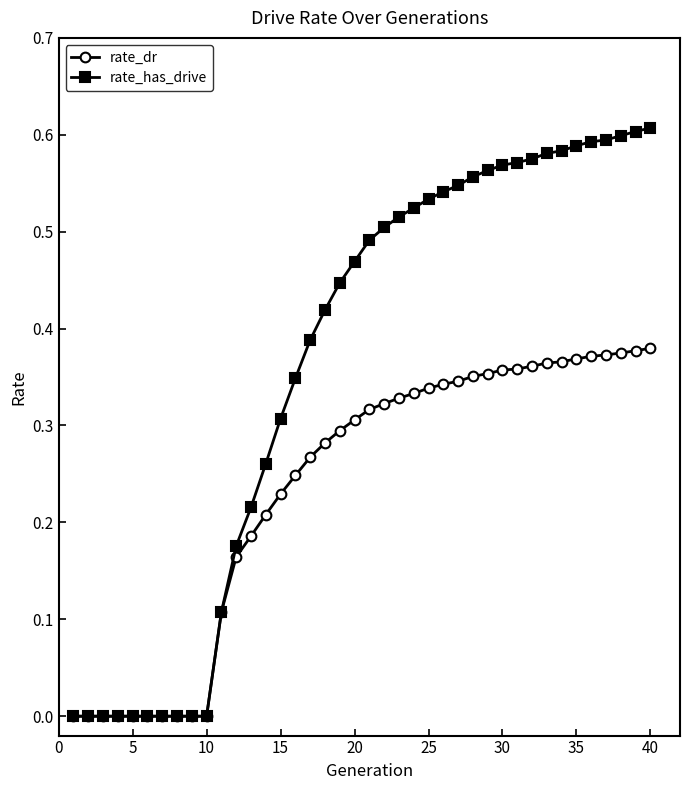

List the series in order of their overall mean, lowest first.

rate_dr, rate_has_drive